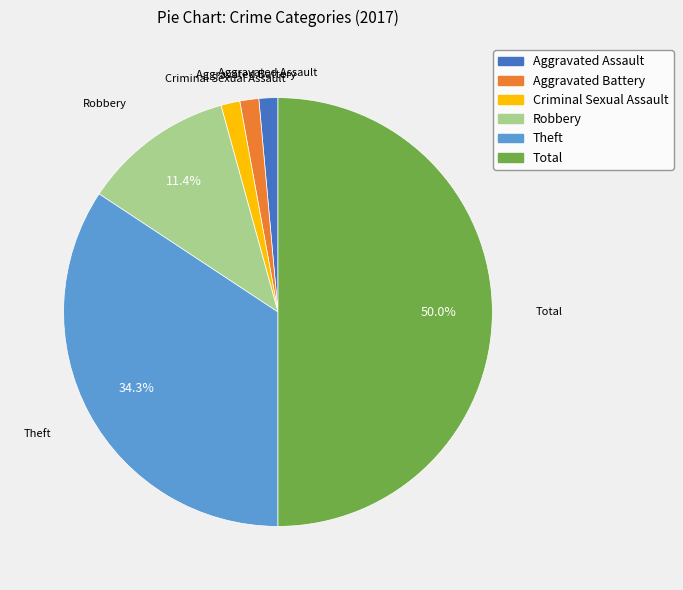

Which slice is the largest?

Total